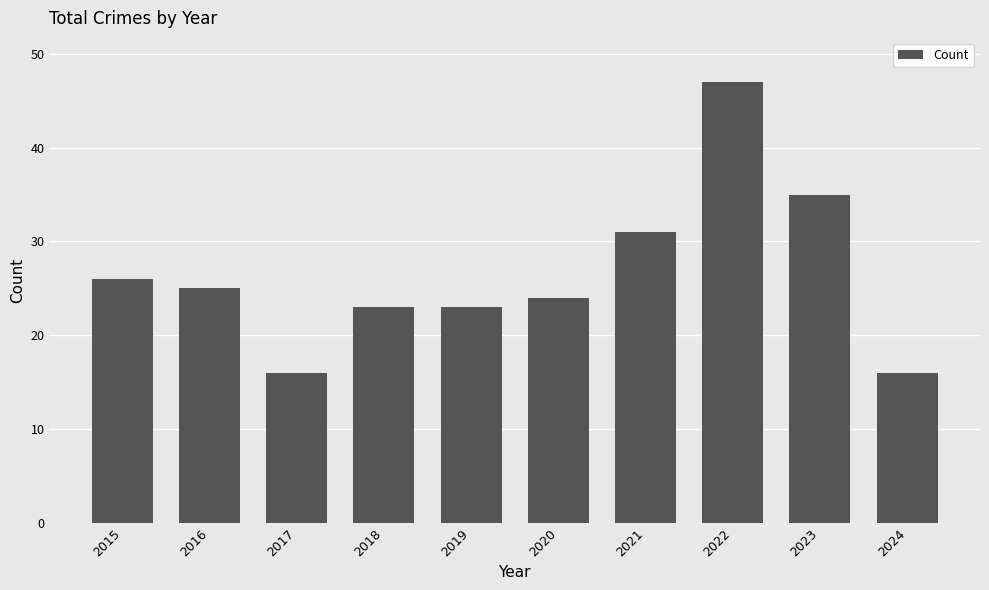

What is the value of the 2nd bar from the left?

25